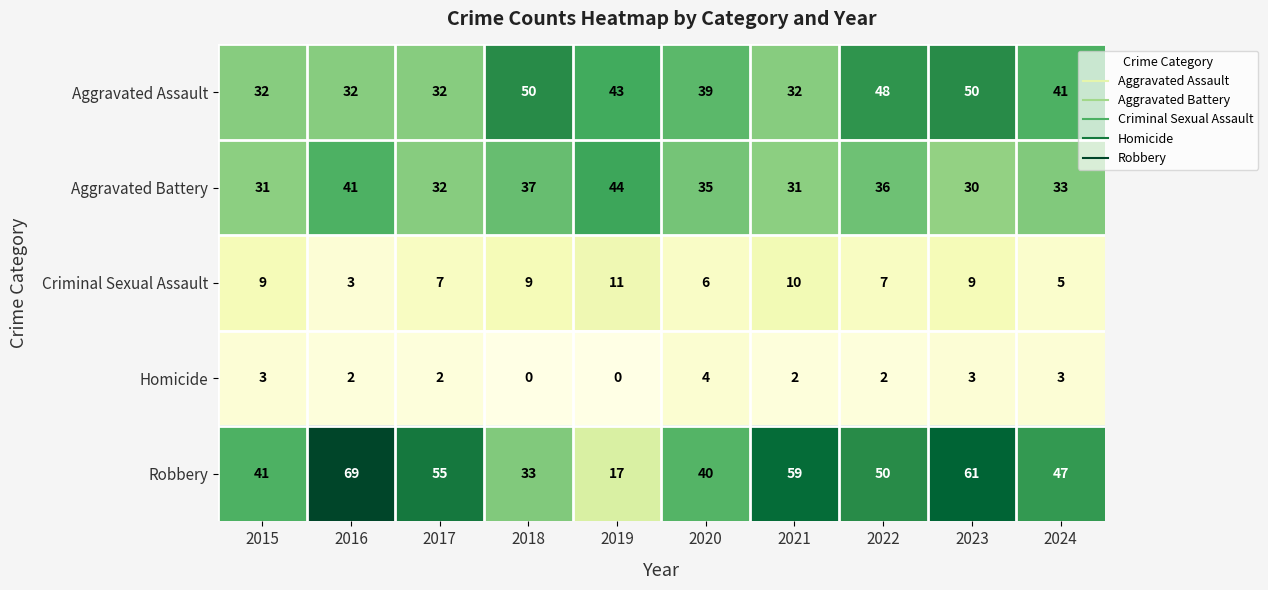

Which category has the lowest value in the Criminal Sexual Assault series?

2016